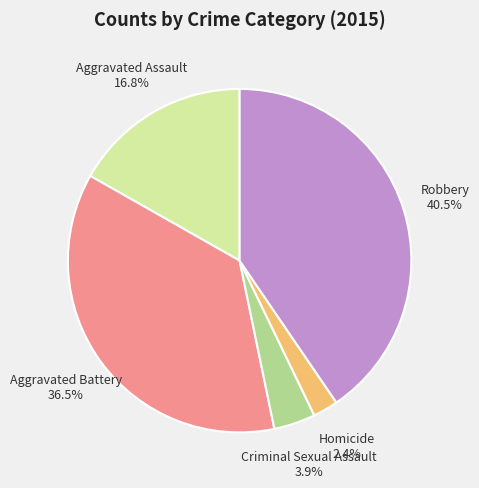

What is the largest slice in the pie chart?

Robbery